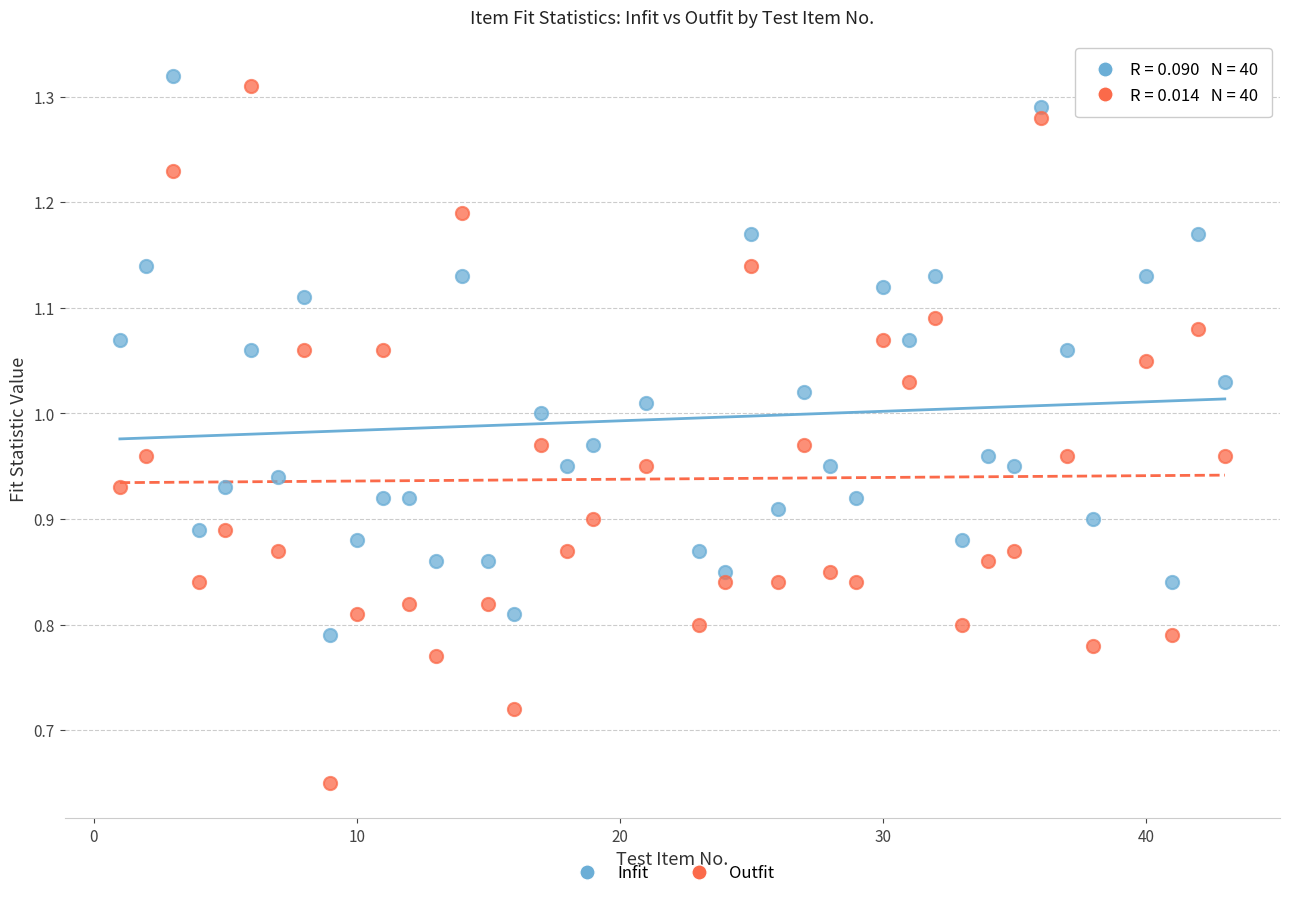

Across all data points, what is the range of X values (max minus min)?

42.0